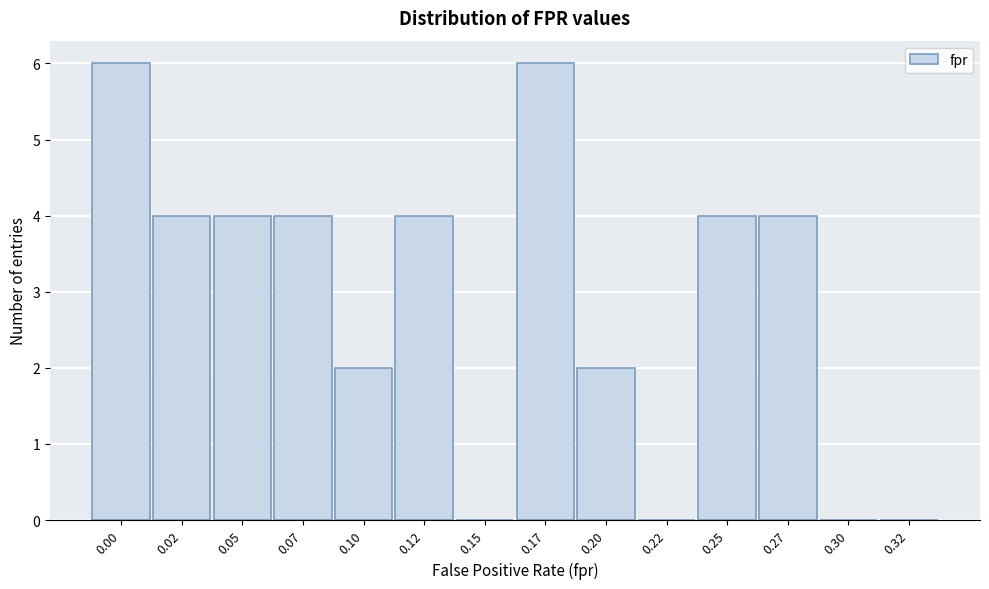

Reading left to right, list all the values displayed in this chart.

0.00=6	0.02=4	0.05=4	0.07=4	0.10=2	0.12=4	0.15=0	0.17=6	0.20=2	0.22=0	0.25=4	0.27=4	0.30=0	0.32=0